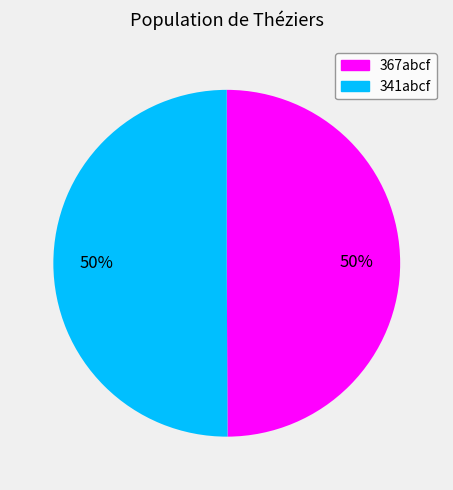

To the nearest percent, what is the average slice percentage?

50%